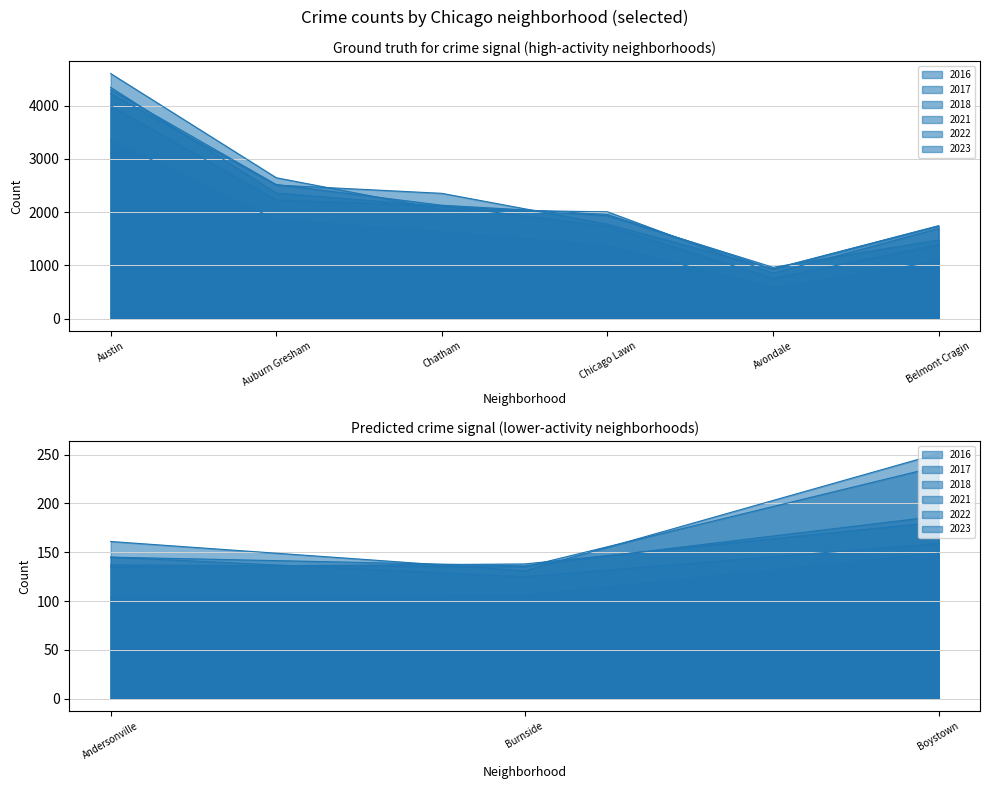

Which series has the largest total across all categories?

2023